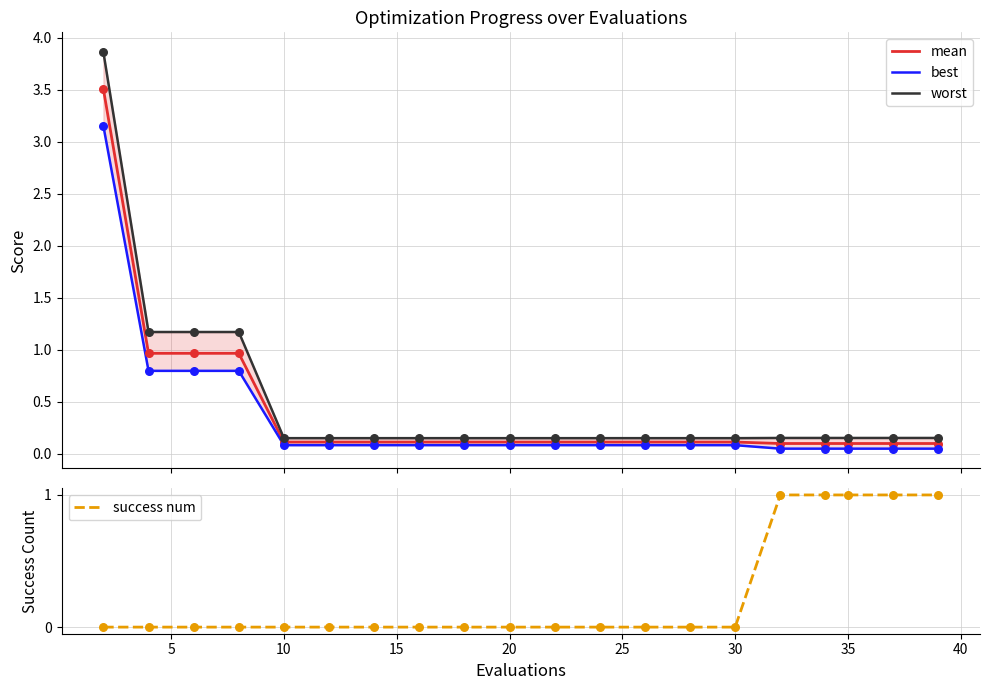

Is the value of worst at 10 greater than the value of mean at 25?

Yes